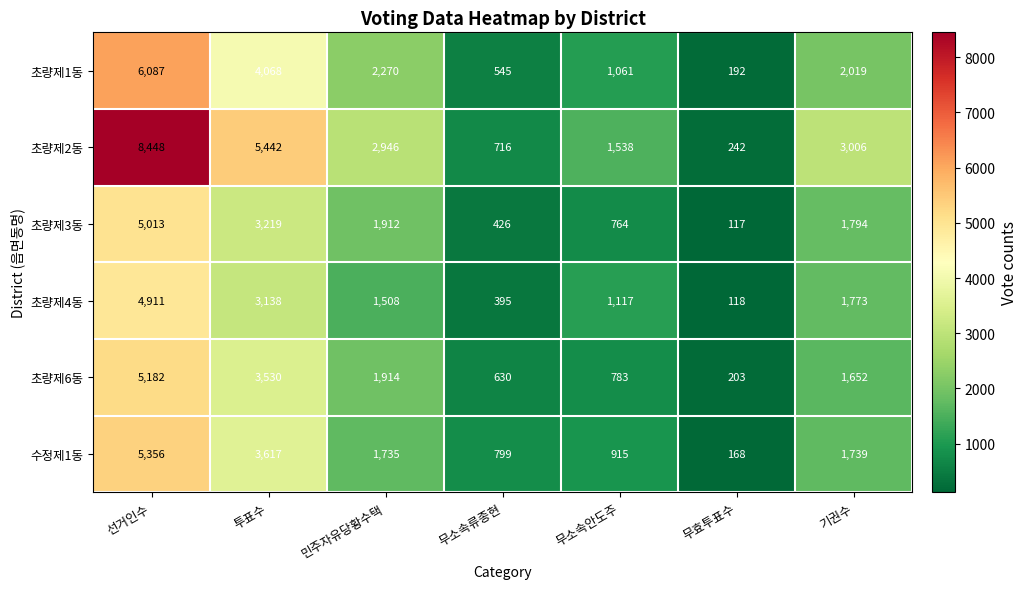

Count the number of data series in this chart.

6